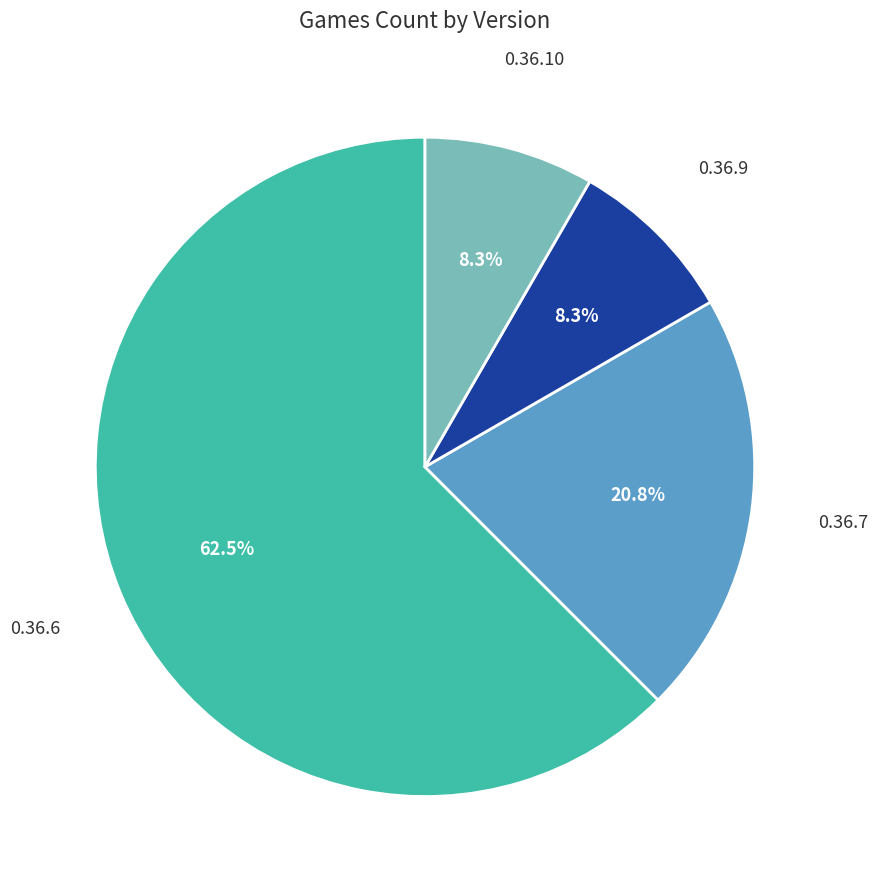

Does any single category account for the majority?

Yes